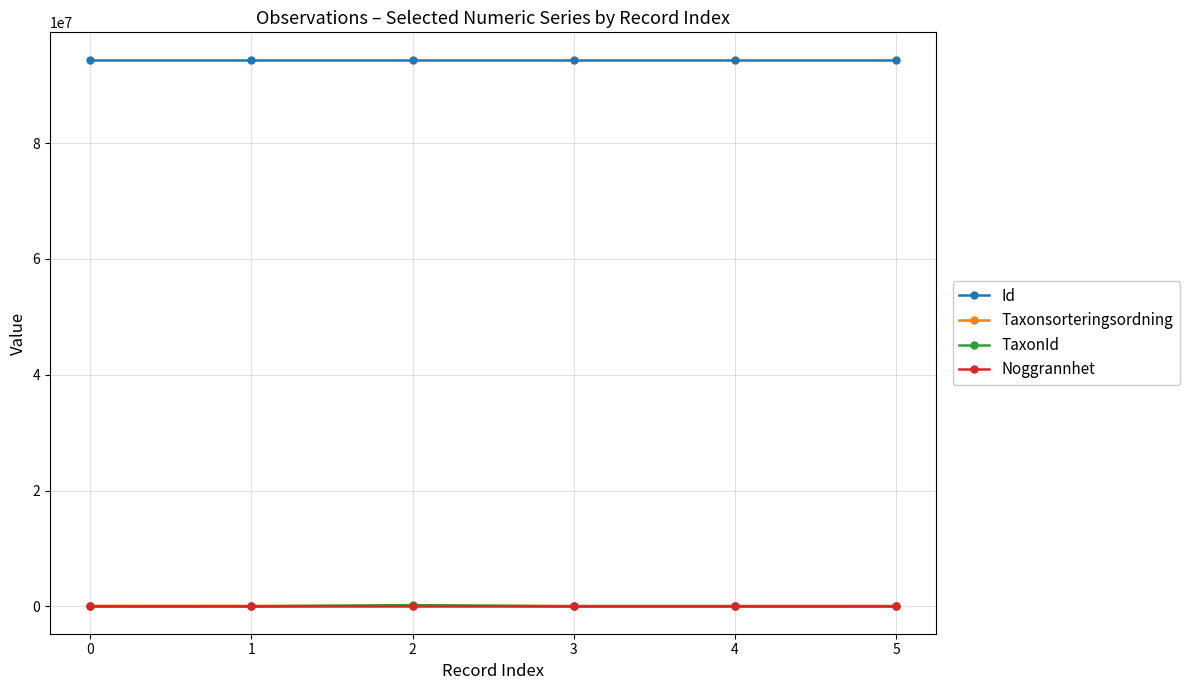

True or false: Id and Noggrannhet intersect in this chart.

False